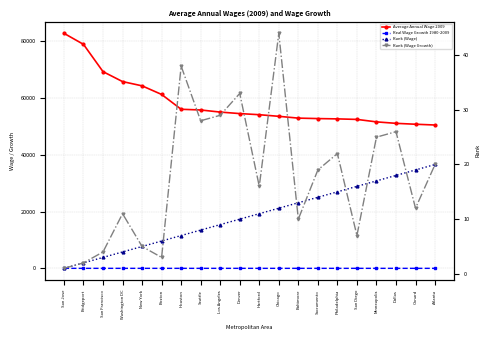

What is the label of the 3rd point from the right?

Dallas